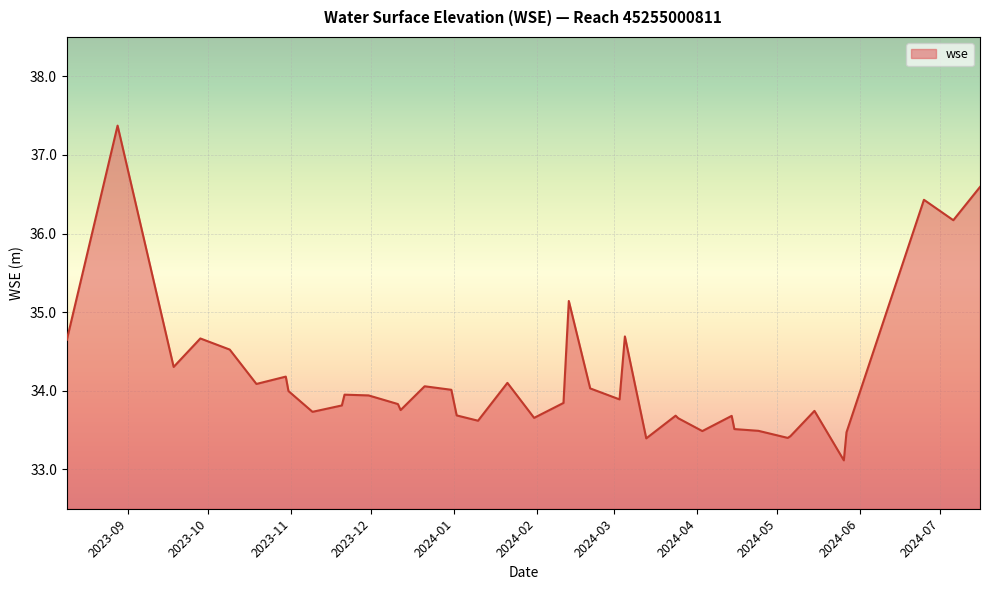

What is the smallest value displayed?

33.1